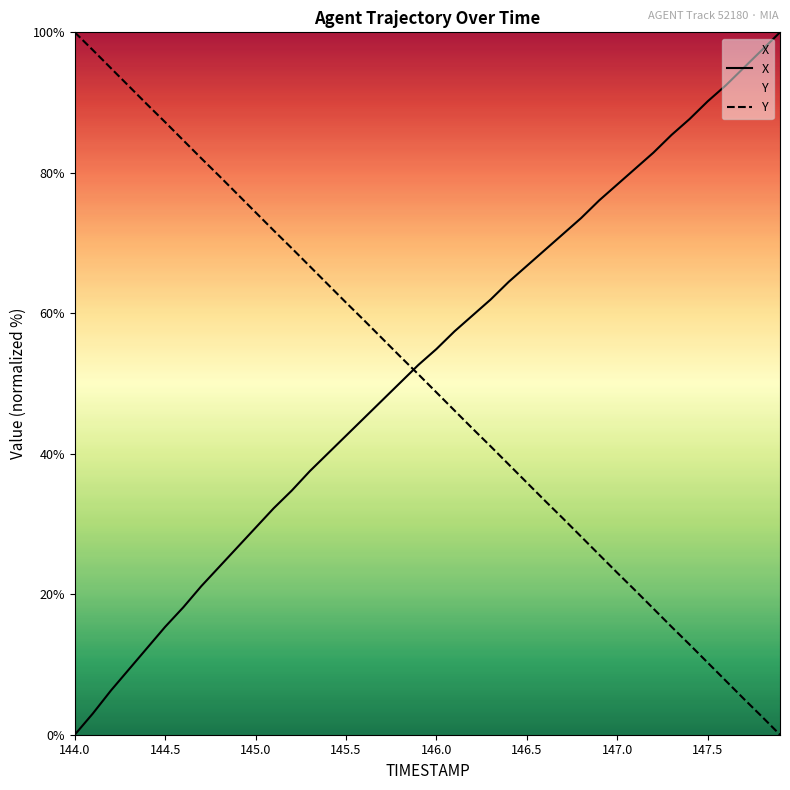

What position from the left is 145.6?

17